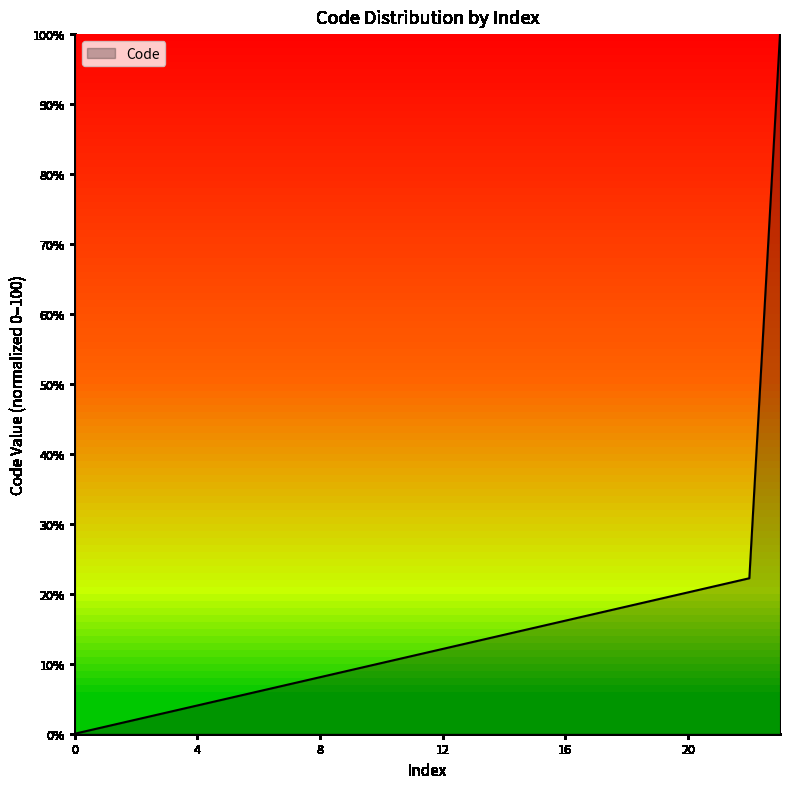

What is the maximum value shown in the chart?

100.0